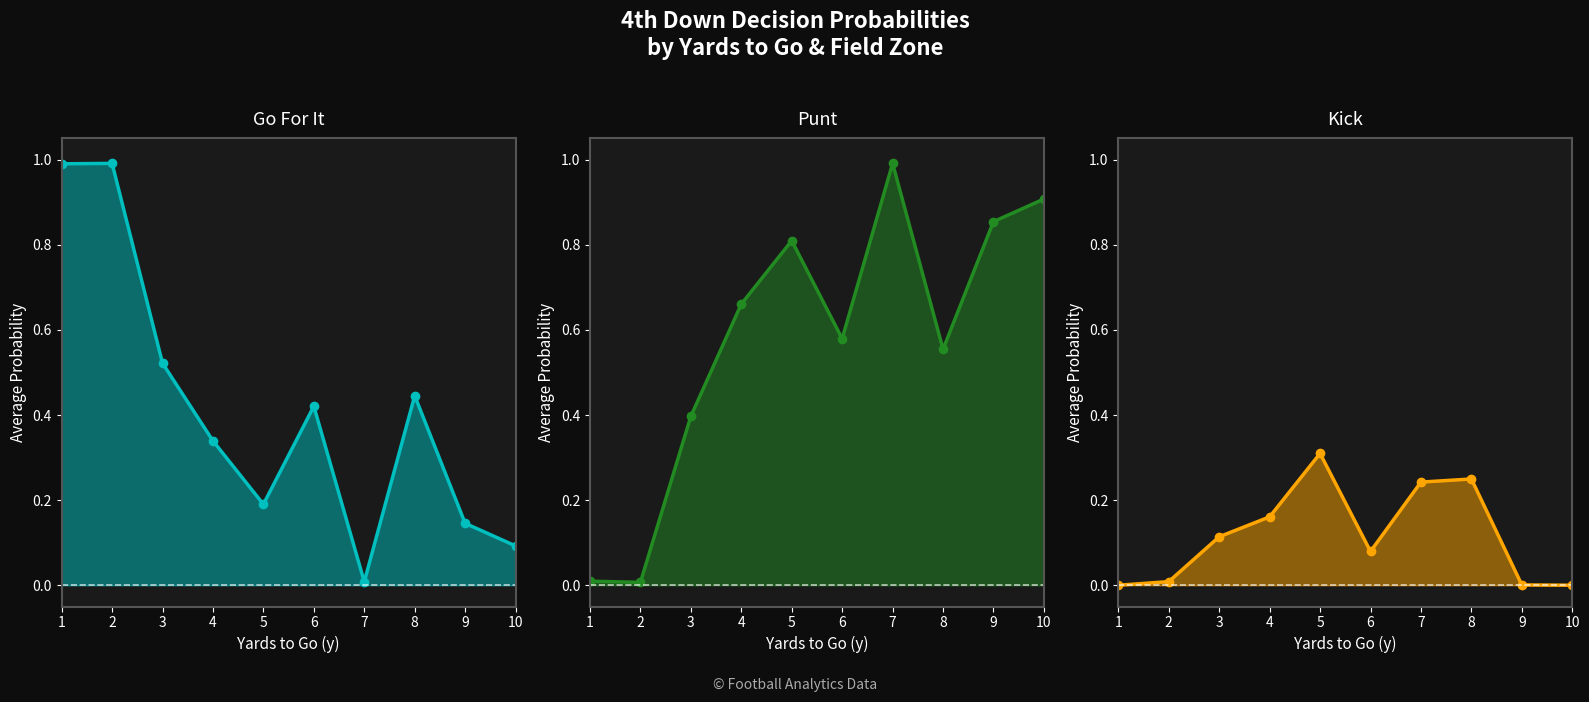

What is the sum of the Punt values at 5 and 7?

1.8